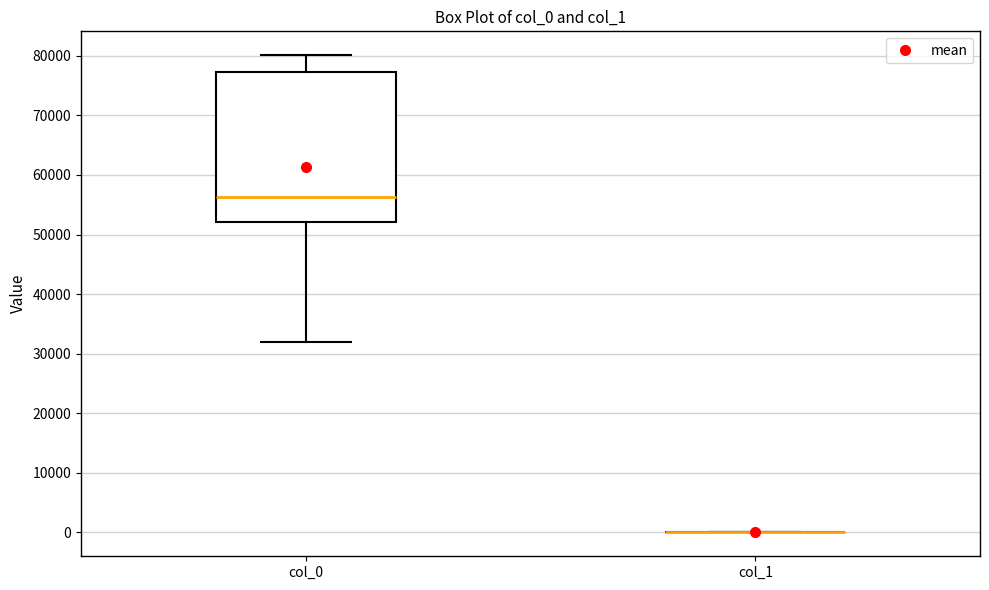

Which box is the tallest, from its lower edge to its upper edge?

col_0